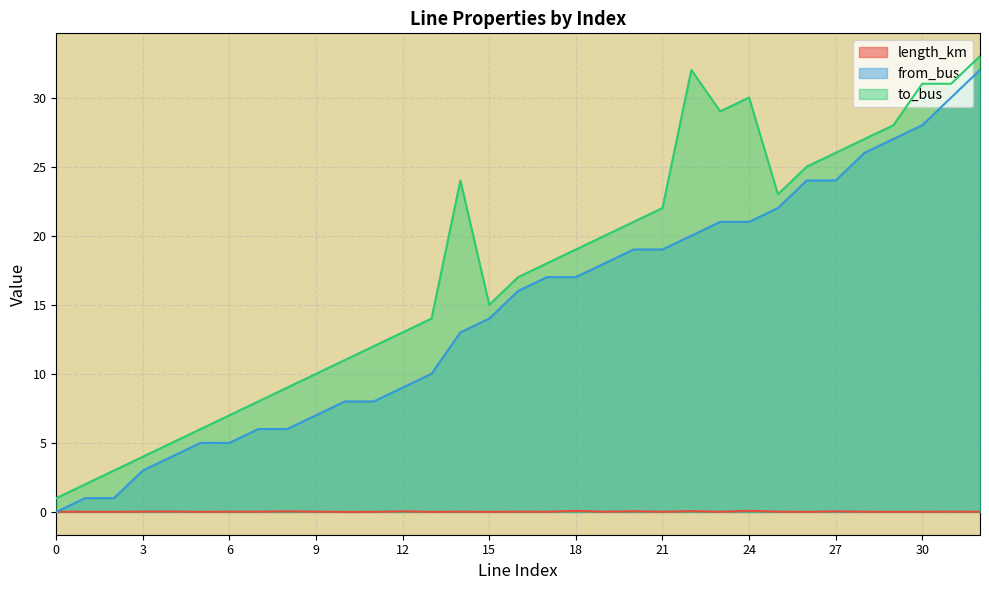

What is the difference between the highest and lowest values at 26?

25.0